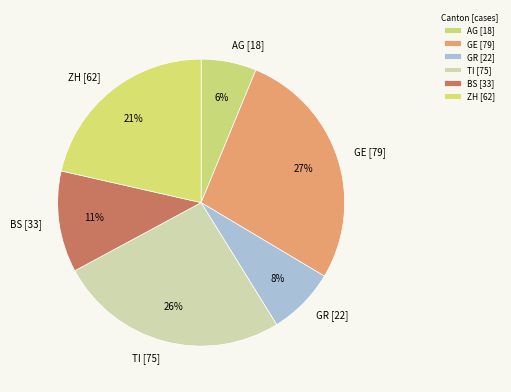

To the nearest percent, what is the difference between the largest and smallest slice percentages?

21%